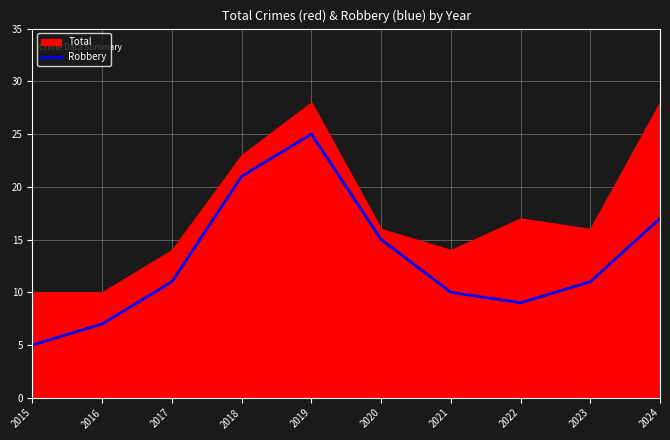

Is it true that Robbery equals 11 at 2017?

True